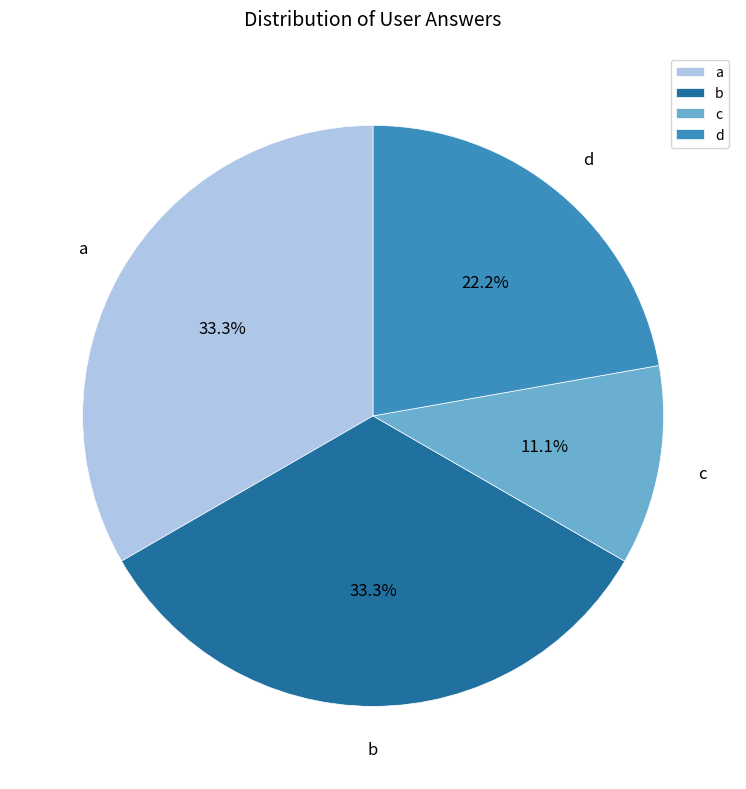

To the nearest percent, what is the average slice percentage?

25%